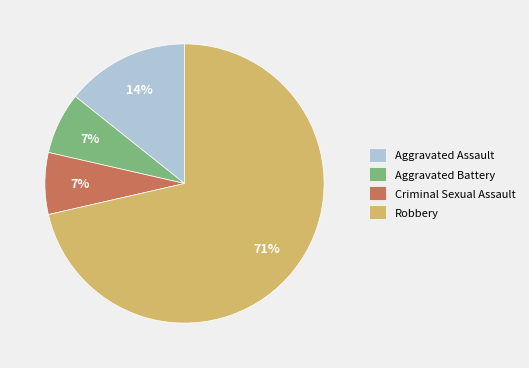

What is the ratio of the value at Aggravated Battery to the value at Criminal Sexual Assault?

1.0